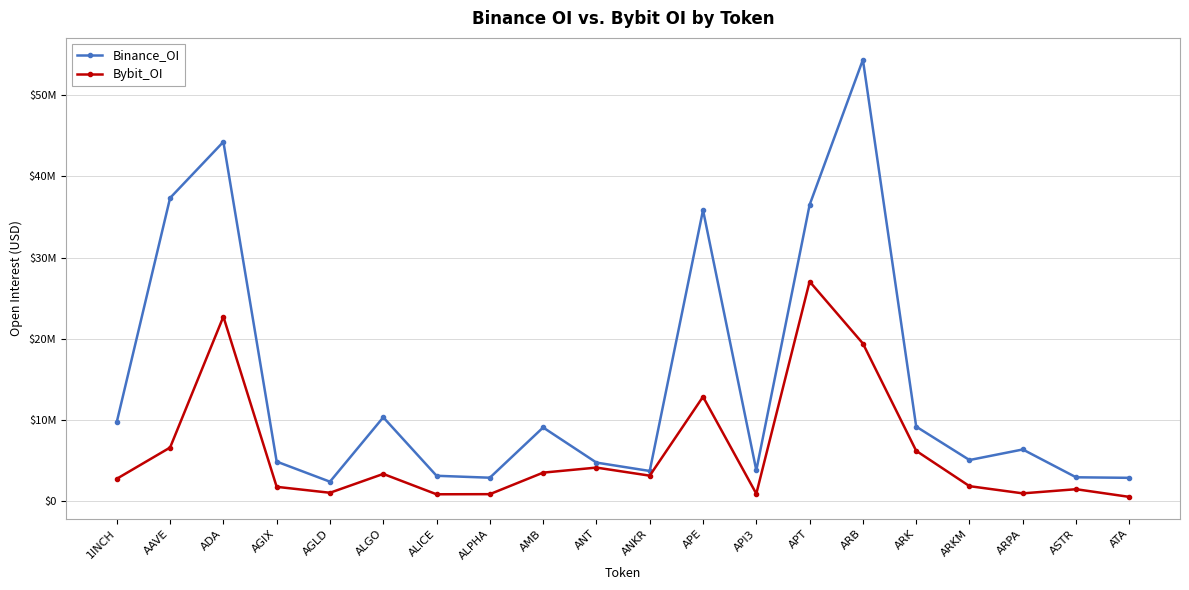

Is this an area chart (filled region under the line)?

No